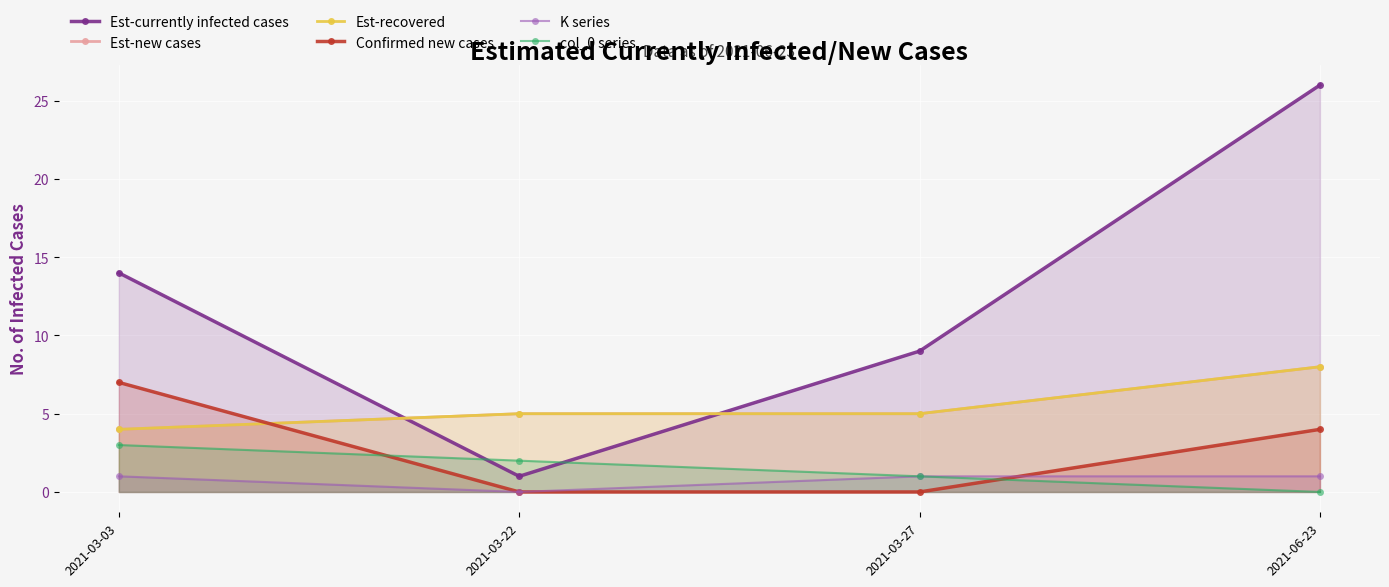

What is the approximate value of Est-recovered at 2021-03-22?

5